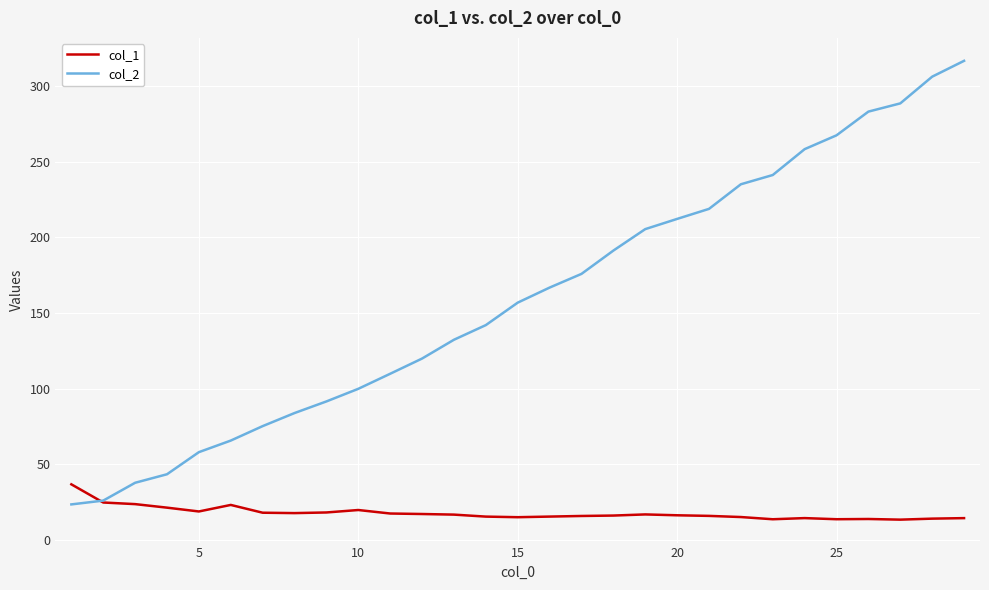

What is the highest value of the col_1 series?

36.8